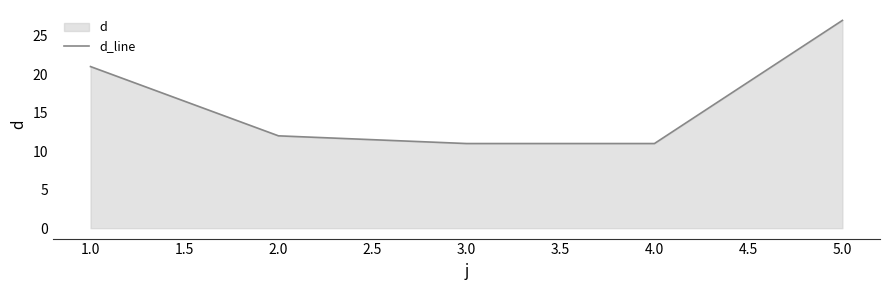

Reading left to right, list all the values displayed in this chart.

21	12	11	11	27